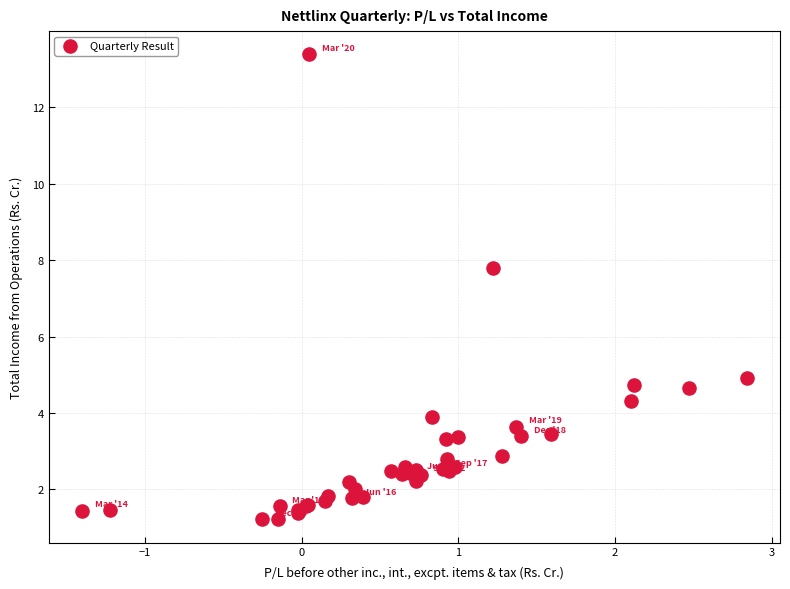

What Y value in the scatter plot is closest to 7?

7.8